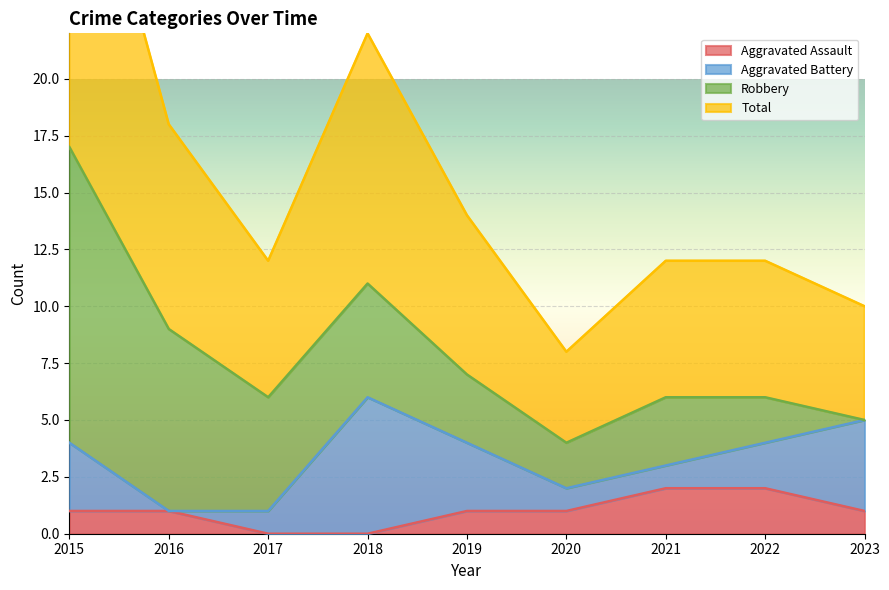

Which series has the largest range (max minus min)?

Total